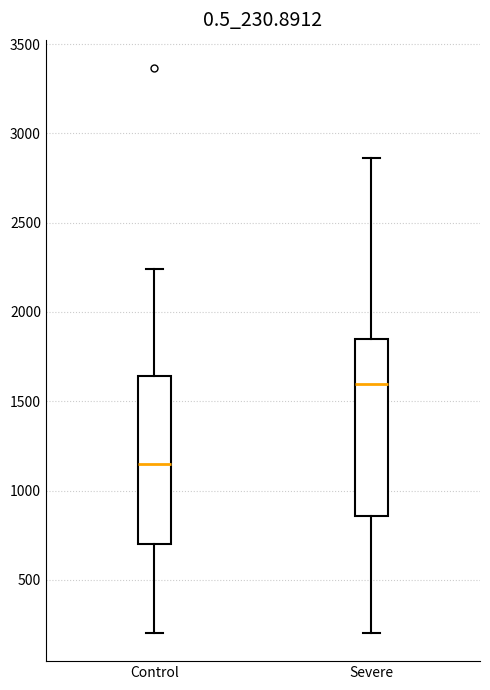

Reading left to right, read every box against the y-axis: the position of its median line, the range the box covers, and the ends of its whiskers. The values are not printed on the chart, so give them approximately, as read against the axis.

Control: median 1150, box 700 to 1650, whiskers 200 to 2250
Severe: median 1600, box 850 to 1850, whiskers 200 to 2850